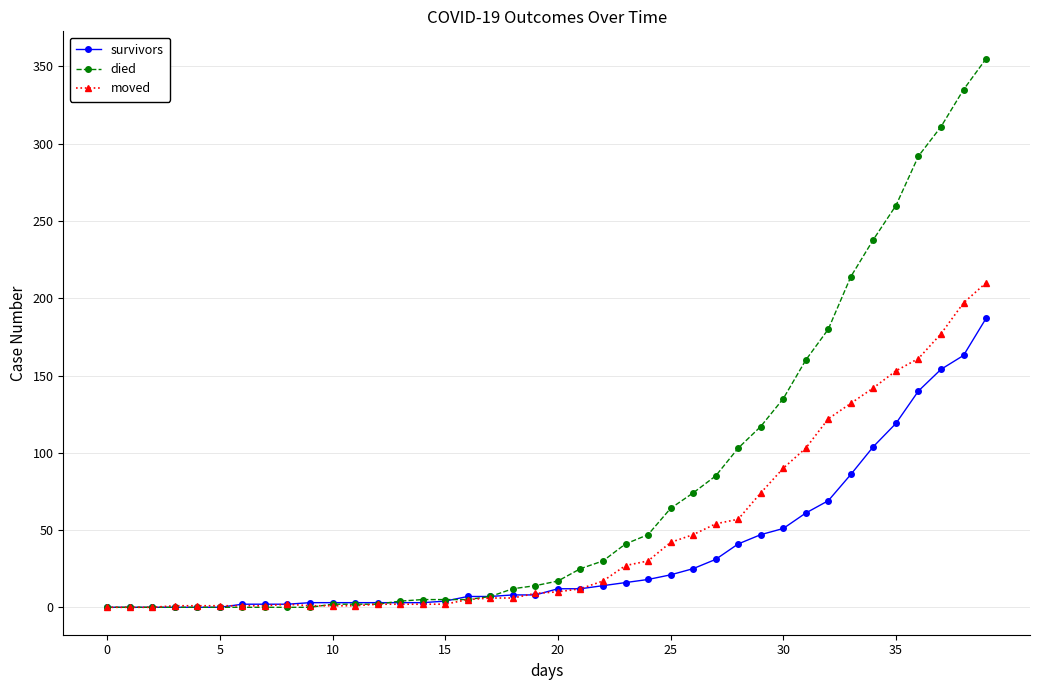

What is the average value of the survivors series?

36